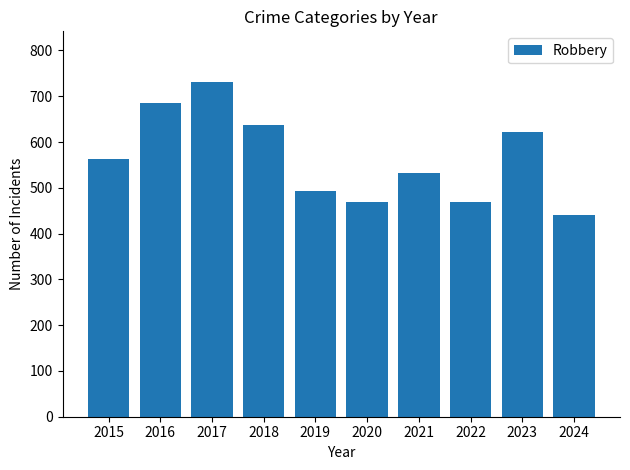

What is the value of the 6th bar from the left?

468